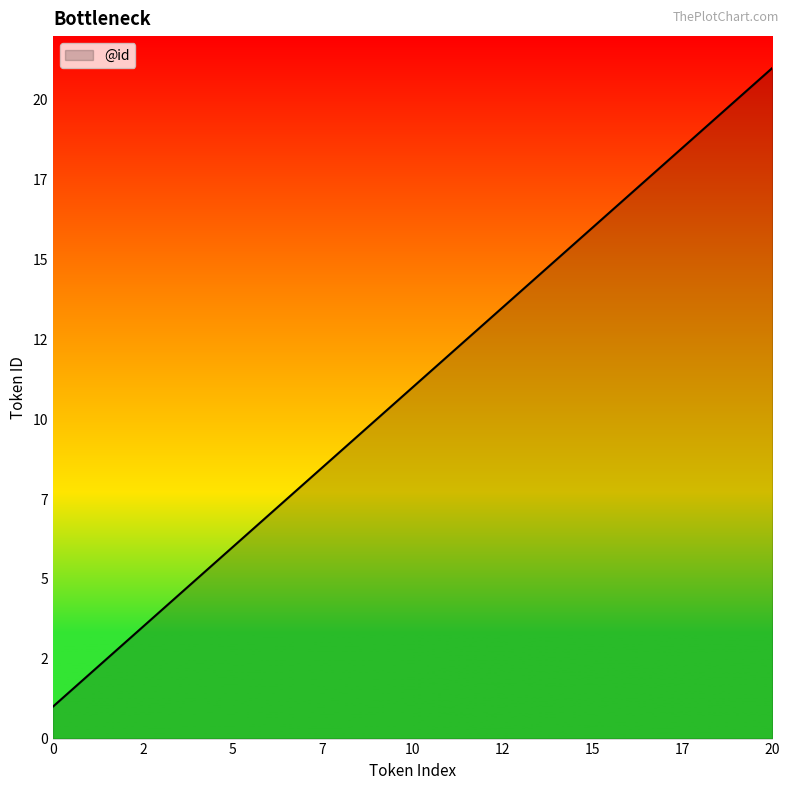

Is this an area chart (filled region under the line)?

Yes